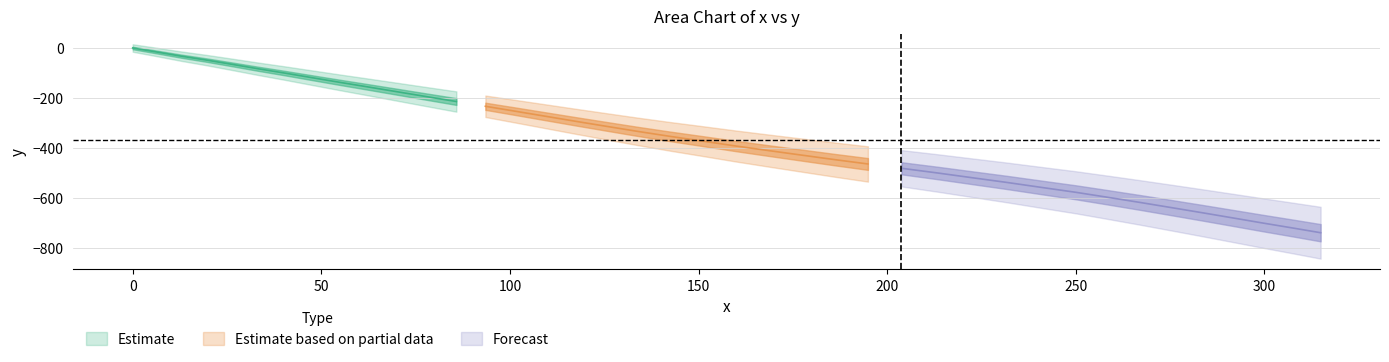

Reading right to left, transcribe all the data shown in this chart.

x: 314.9	307.4	299.4	292.0	283.7	275.7	267.2	258.4	250.0	240.8	231.7	222.7	213.2	203.8	194.9	186.1	177.1	168.6	159.8	150.9	142.4	133.8	125.6	117.5	109.5	101.5	93.5	85.8	77.7	70.1	62.5	55.2	47.7	40.2	33.3	26.3	19.6	12.9	6.3	0.0
y: -740.7	-721.5	-701.4	-682.3	-661.0	-640.9	-619.7	-598.5	-578.6	-558.8	-539.0	-520.5	-500.8	-482.3	-465.0	-447.6	-429.0	-411.4	-392.8	-372.9	-354.2	-334.2	-314.1	-294.1	-273.9	-253.7	-233.7	-214.6	-194.5	-175.4	-156.4	-138.4	-119.4	-100.3	-83.4	-65.4	-48.5	-32.8	-15.8	0.0